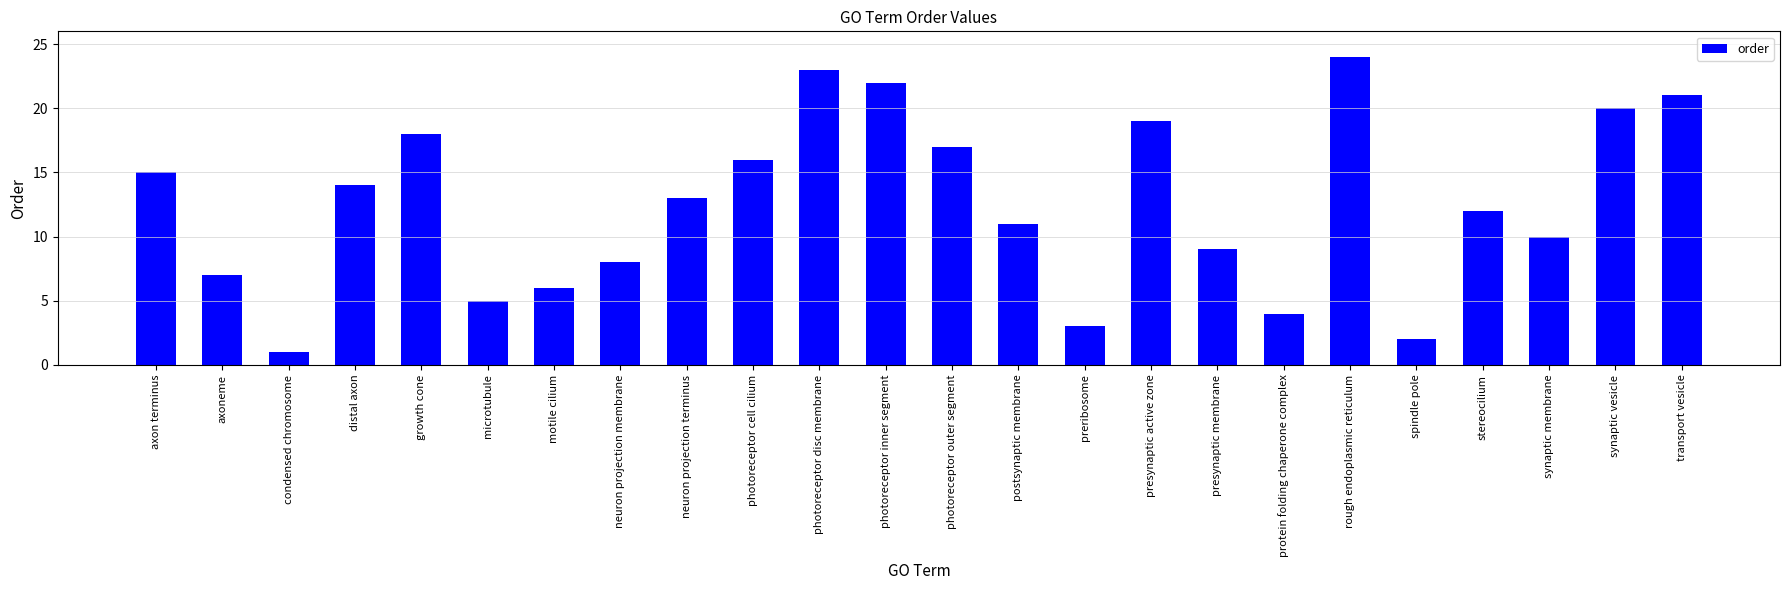

What is the label of the 16th bar from the left?

presynaptic active zone